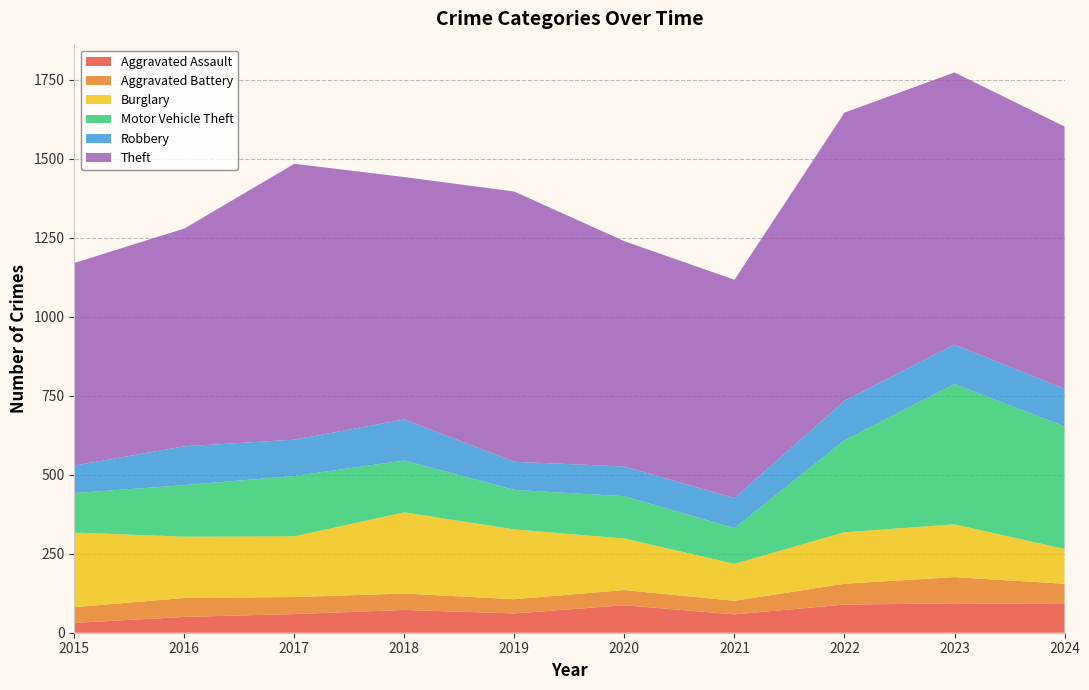

Reading left to right, extract all data points from this chart.

Aggravated Assault: 2015=31	2016=50	2017=59	2018=72	2019=61	2020=87	2021=58	2022=89	2023=93	2024=91
Aggravated Battery: 2015=50	2016=60	2017=54	2018=52	2019=45	2020=48	2021=43	2022=66	2023=83	2024=64
Burglary: 2015=236	2016=194	2017=192	2018=257	2019=221	2020=163	2021=117	2022=163	2023=167	2024=110
Motor Vehicle Theft: 2015=125	2016=163	2017=191	2018=164	2019=125	2020=134	2021=113	2022=291	2023=444	2024=388
Robbery: 2015=87	2016=123	2017=115	2018=130	2019=89	2020=94	2021=95	2022=125	2023=125	2024=119
Theft: 2015=641	2016=689	2017=873	2018=767	2019=855	2020=713	2021=691	2022=912	2023=861	2024=830